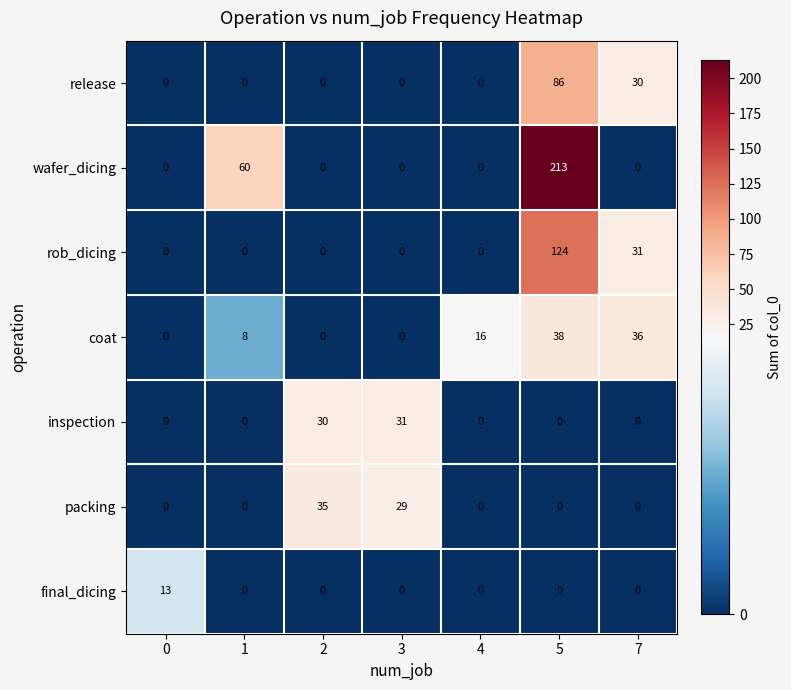

What is the sum of the inspection values at 2 and 7?

30